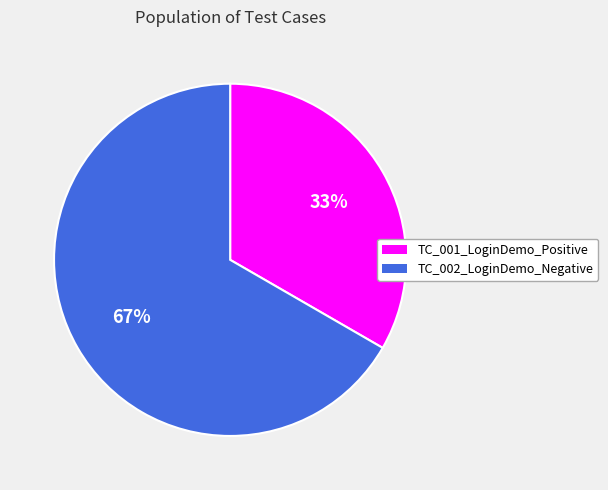

Rank the categories by value from highest to lowest.

TC_002_LoginDemo_Negative, TC_001_LoginDemo_Positive